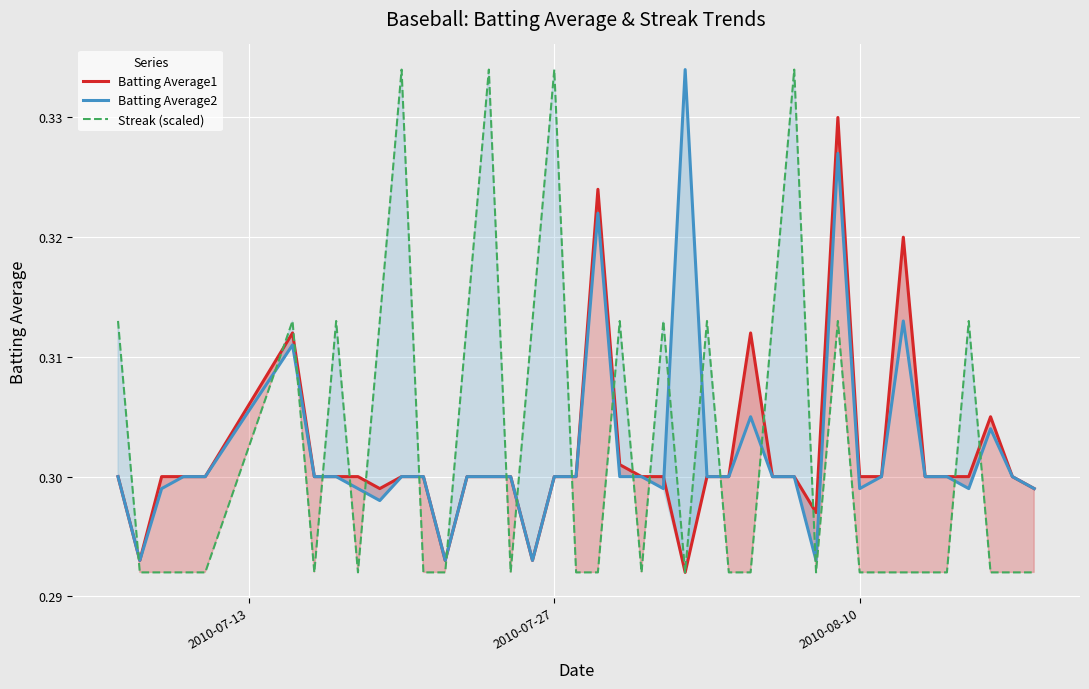

After their last crossing, which series has the higher values: Batting Average2 or Streak (scaled)?

Batting Average2